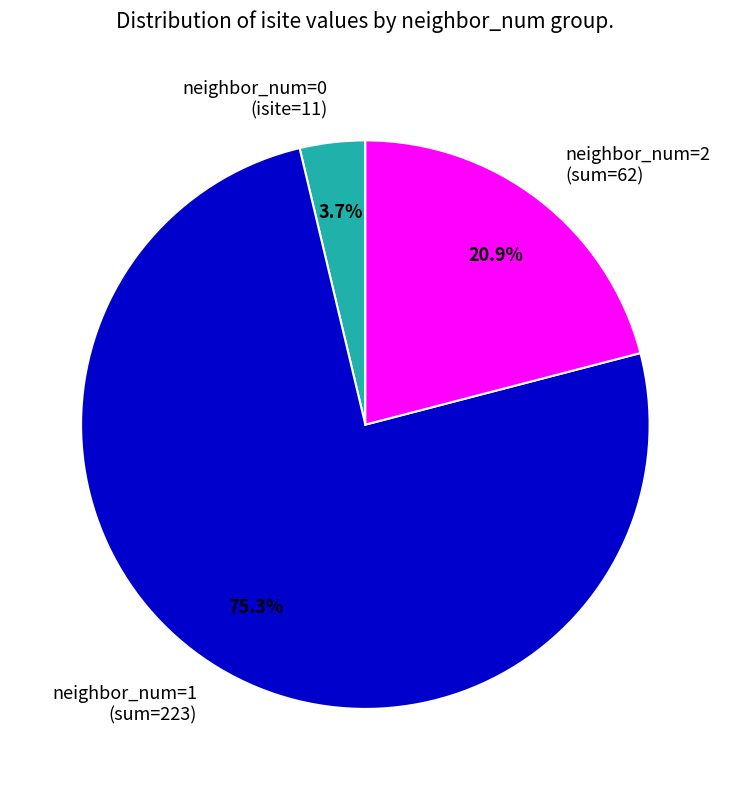

What is the largest slice in the pie chart?

neighbor_num=1 (sum=223)